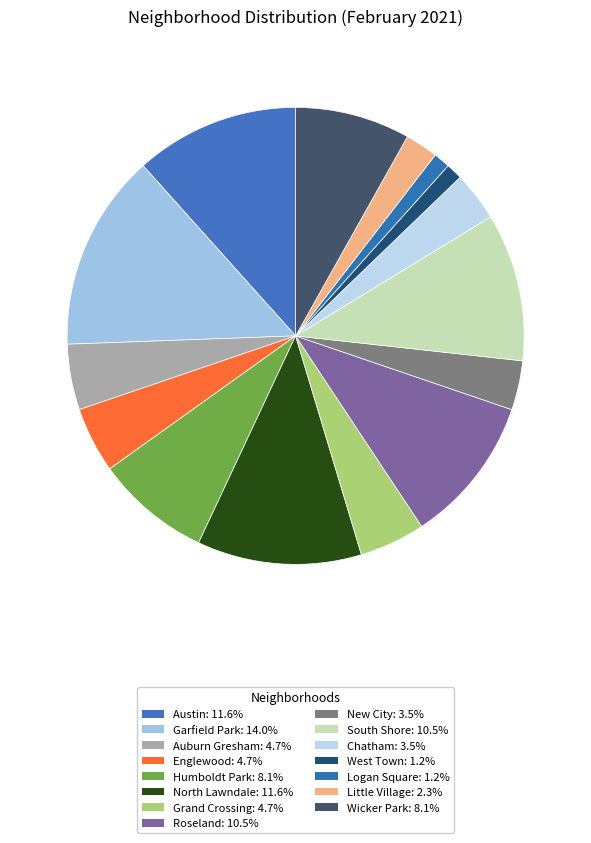

What is the total percentage of Grand Crossing and Chatham?

8.1%